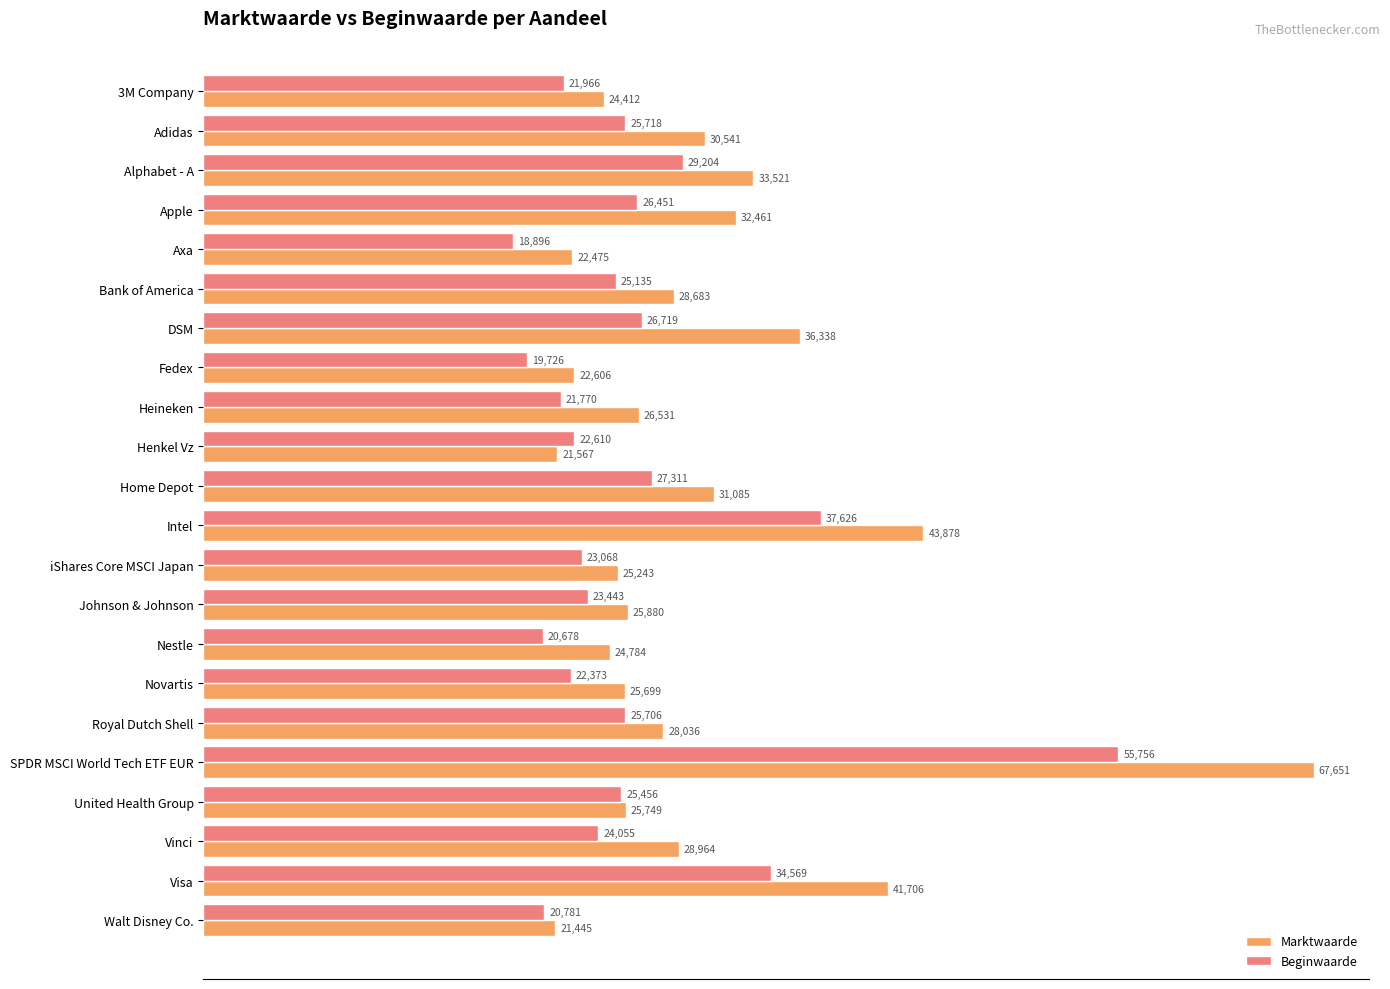

Which category has the highest value across all series?

SPDR MSCI World Tech ETF EUR